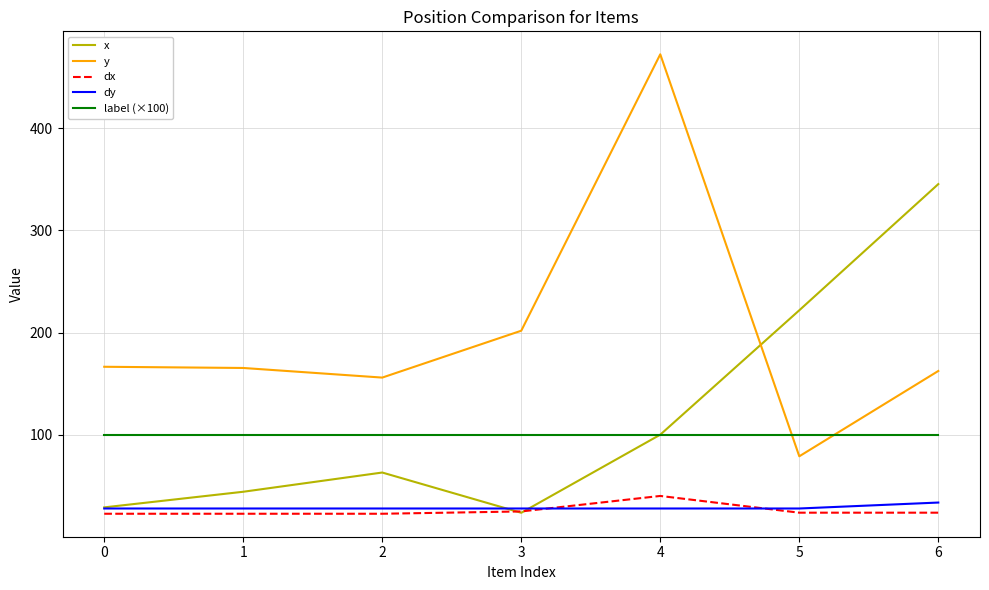

True or false: y has a value of 70.6 at 0.

False